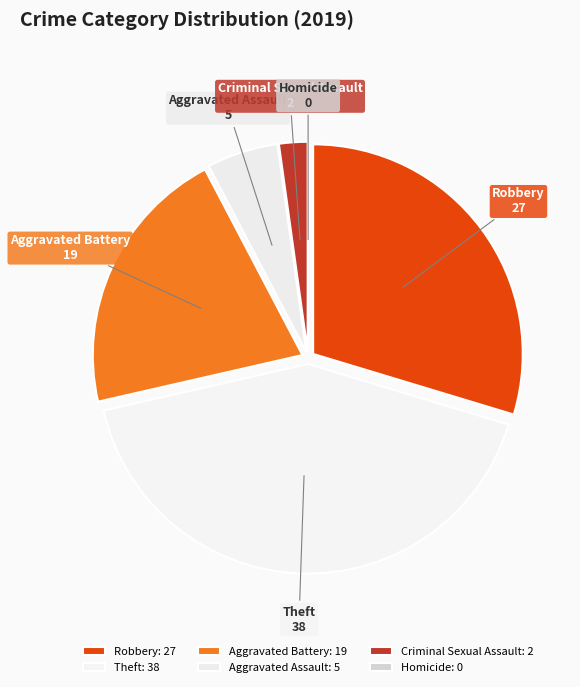

Does Criminal Sexual Assault account for over 50% of the chart?

No